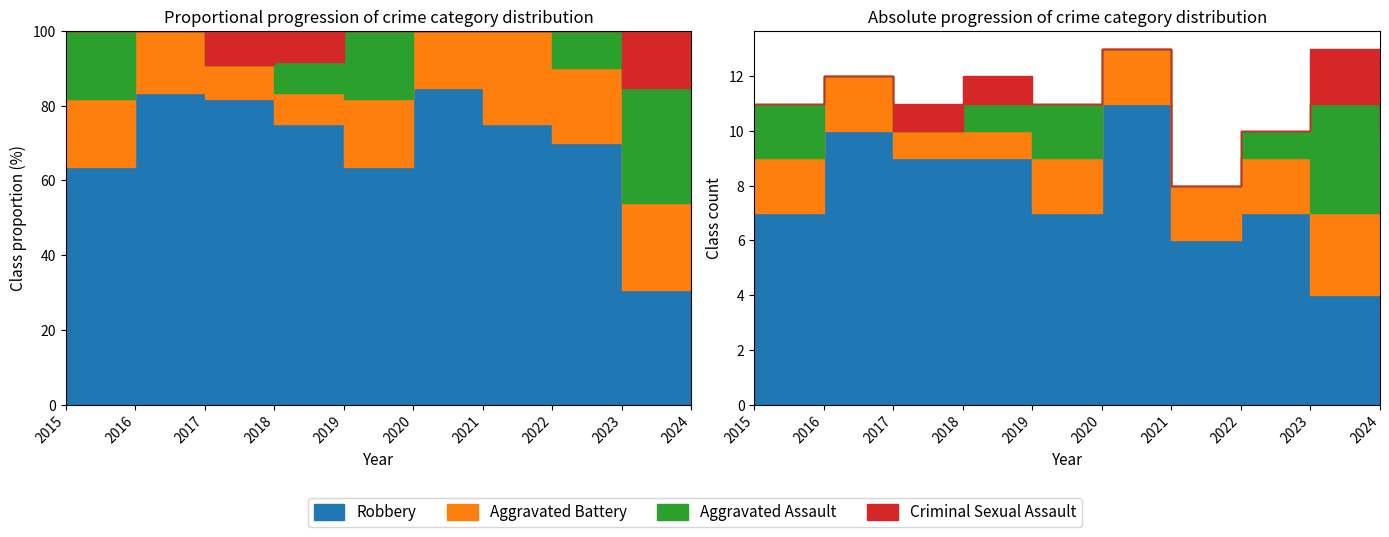

What is the difference between the highest and lowest values at 2022?

7